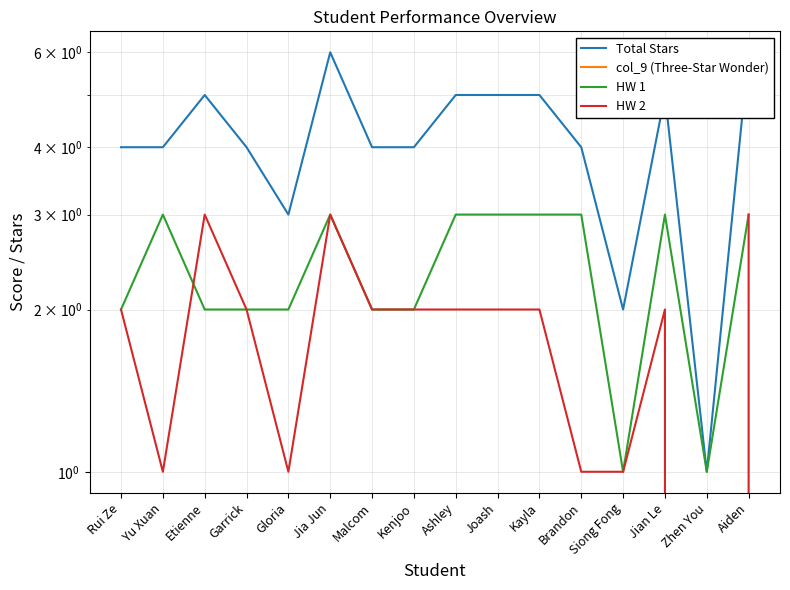

In Total Stars, how many points are higher than both neighbors (excluding endpoints)?

3